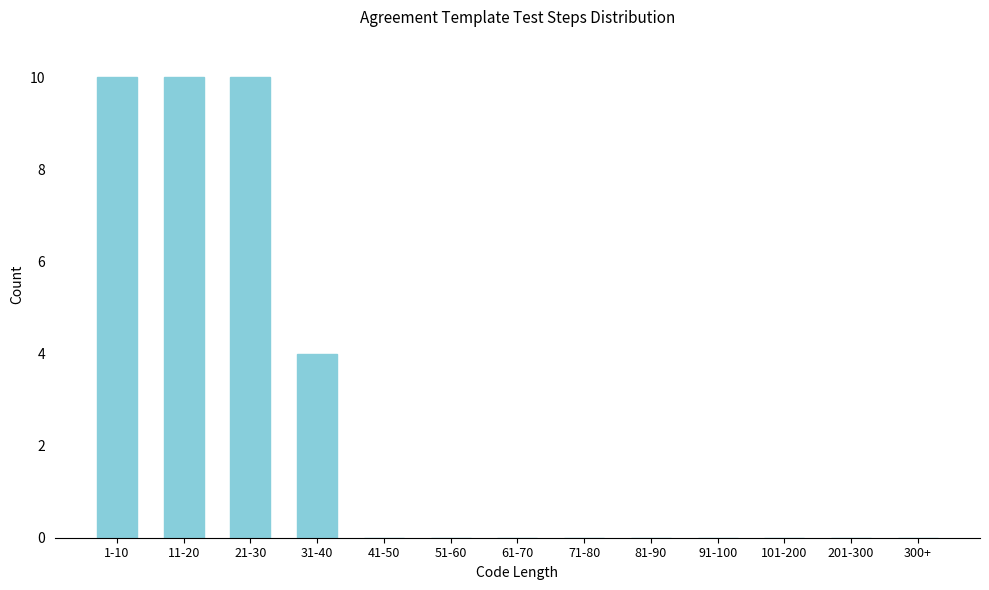

Reading left to right, extract all data points from this chart.

1-10=10	11-20=10	21-30=10	31-40=4	41-50=0	51-60=0	61-70=0	71-80=0	81-90=0	91-100=0	101-200=0	201-300=0	300+=0